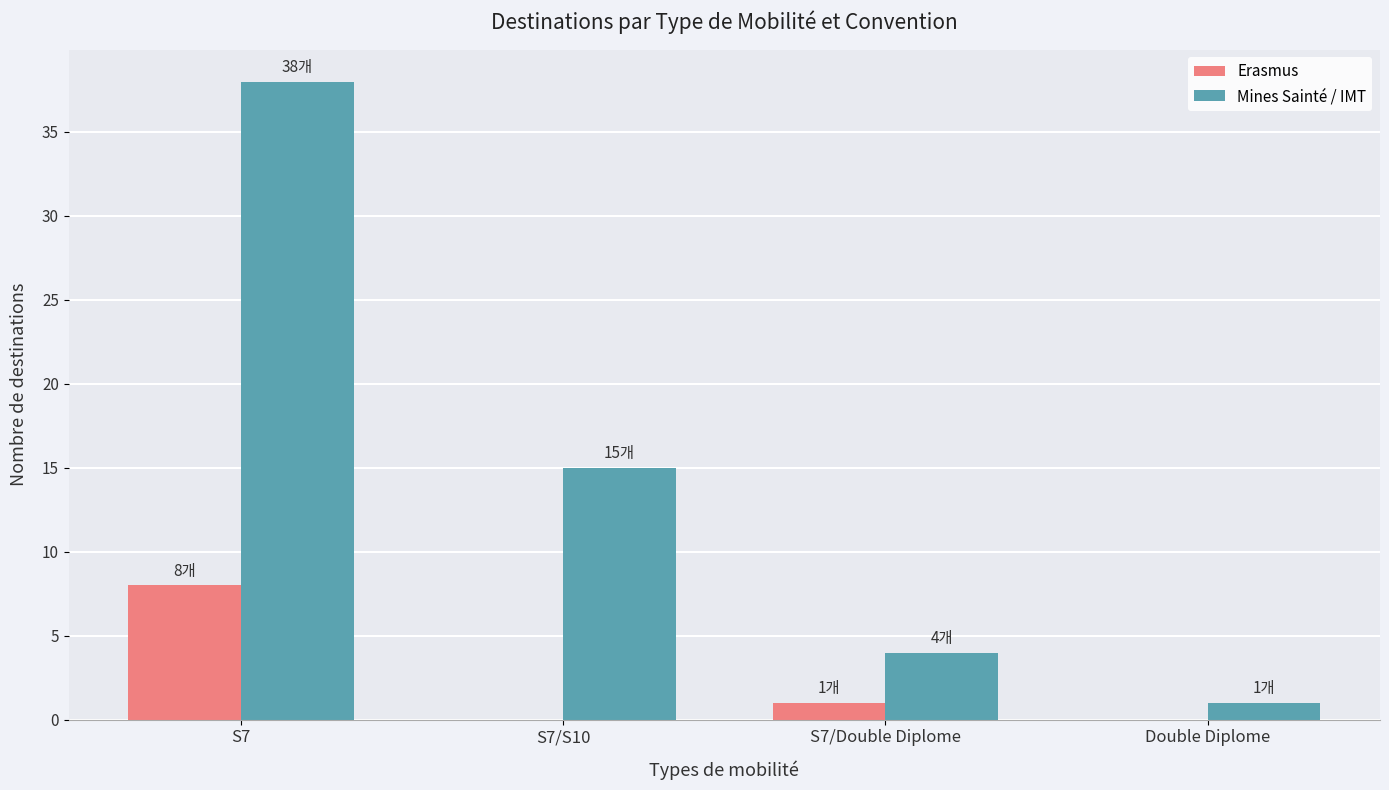

What is the sum of all Erasmus values?

9